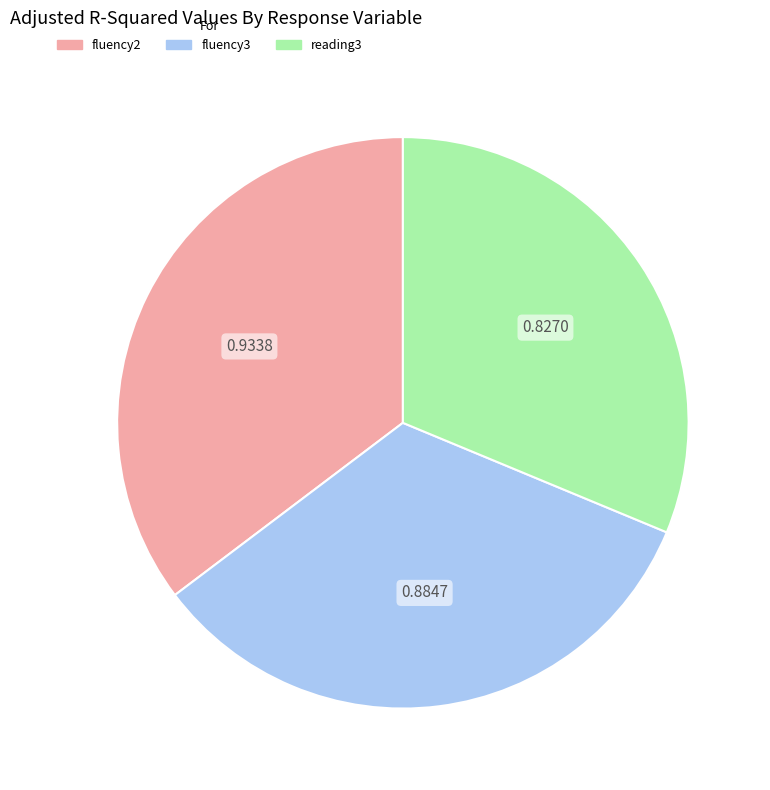

How many segments does this pie chart have?

3